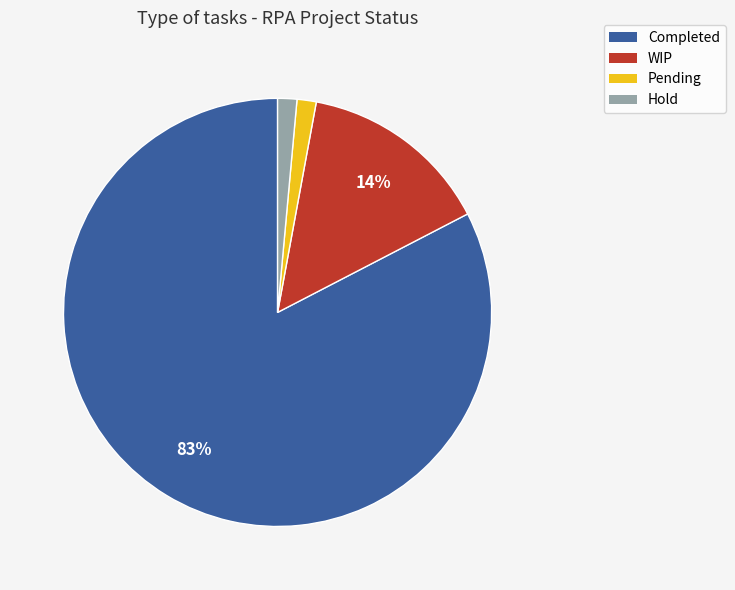

Is it true that Pending is 11% of the pie?

False